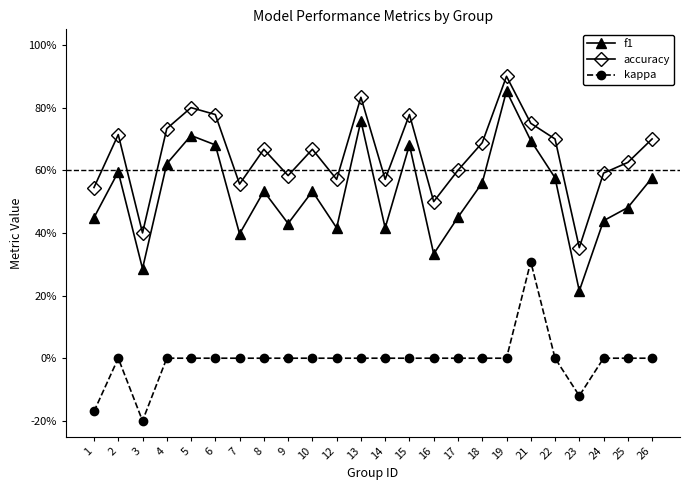

What are all the series names shown in the legend?

f1, accuracy, kappa